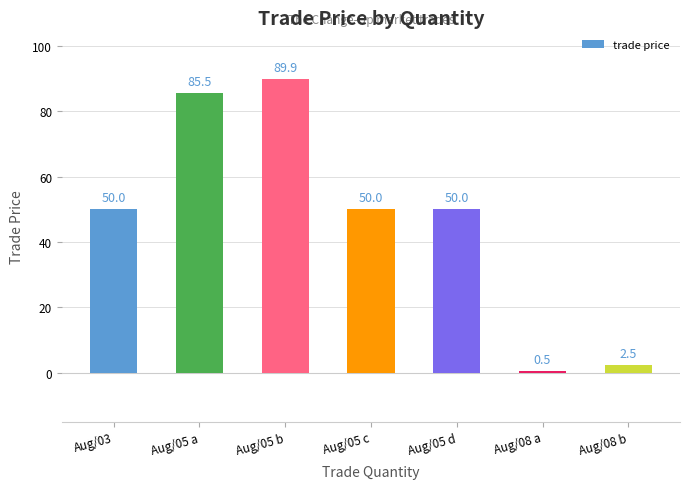

Where is the data nearest to the value 45?

Aug/03